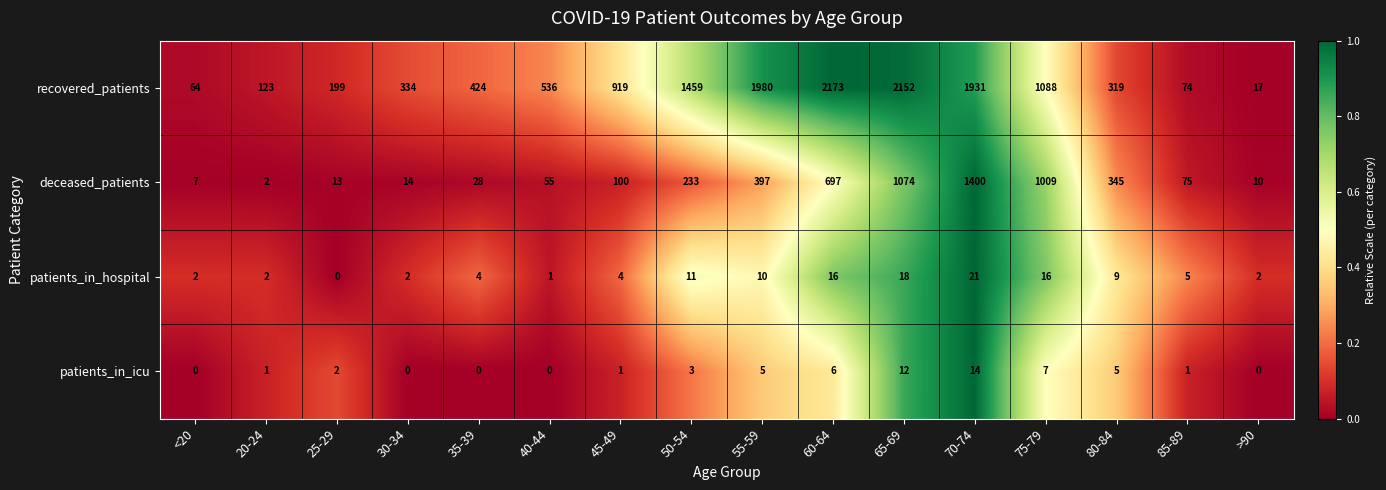

The value of patients_in_icu at 40-44 is 8. True or false?

False